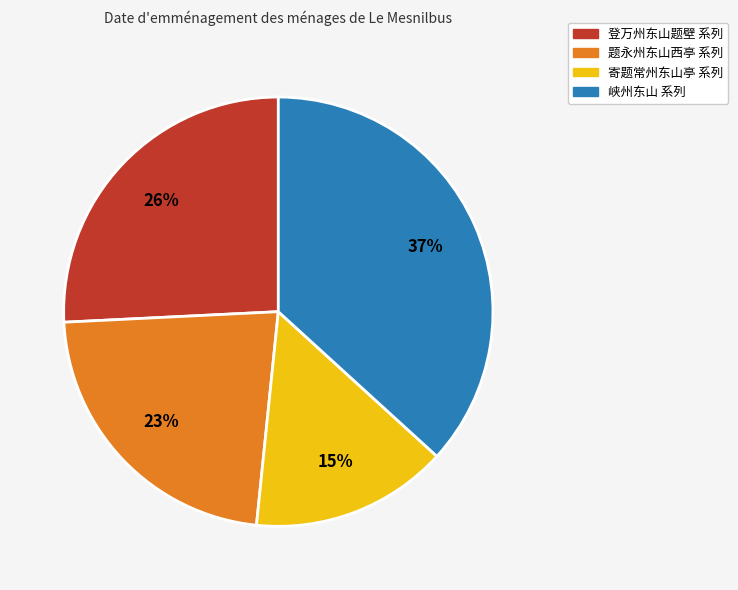

Is there any slice that represents more than half of the pie?

No